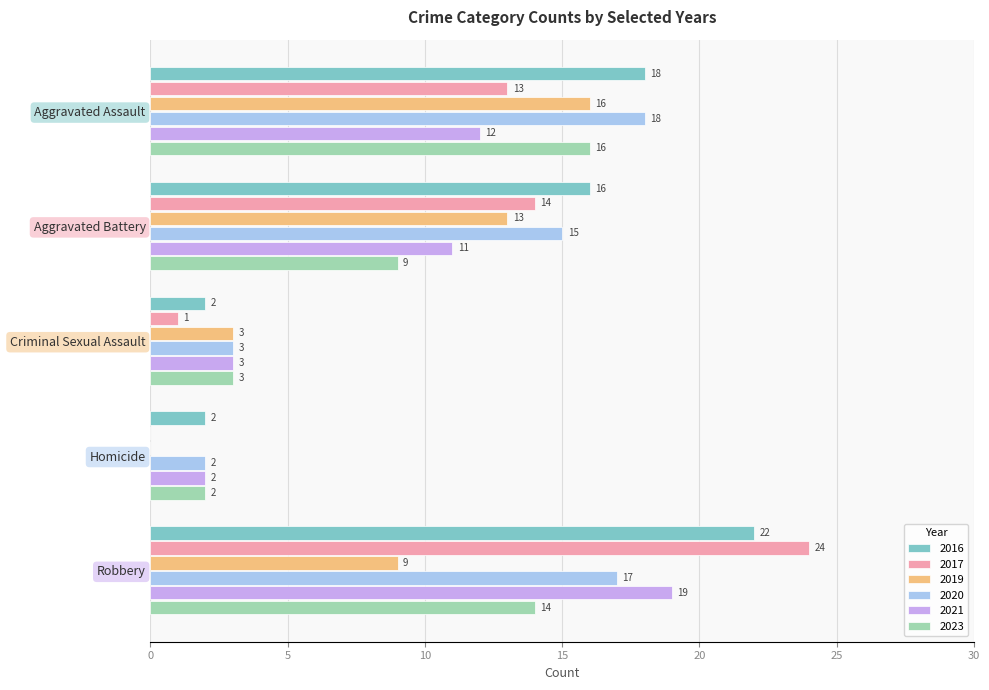

Is it true that 2023 equals 15 at Aggravated Battery?

False